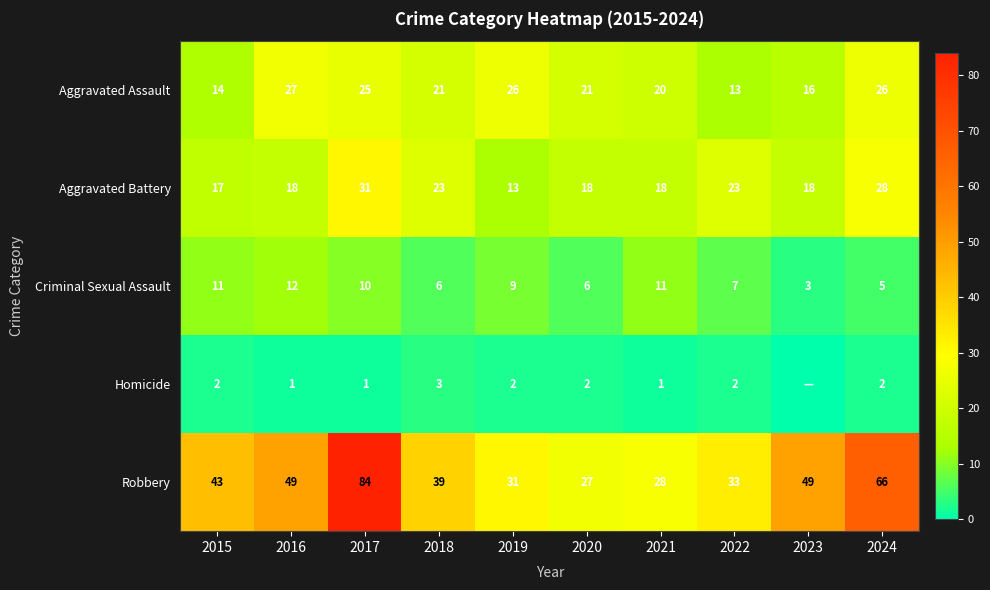

Rank the series at 2019 from highest to lowest value.

Robbery, Aggravated Assault, Aggravated Battery, Criminal Sexual Assault, Homicide